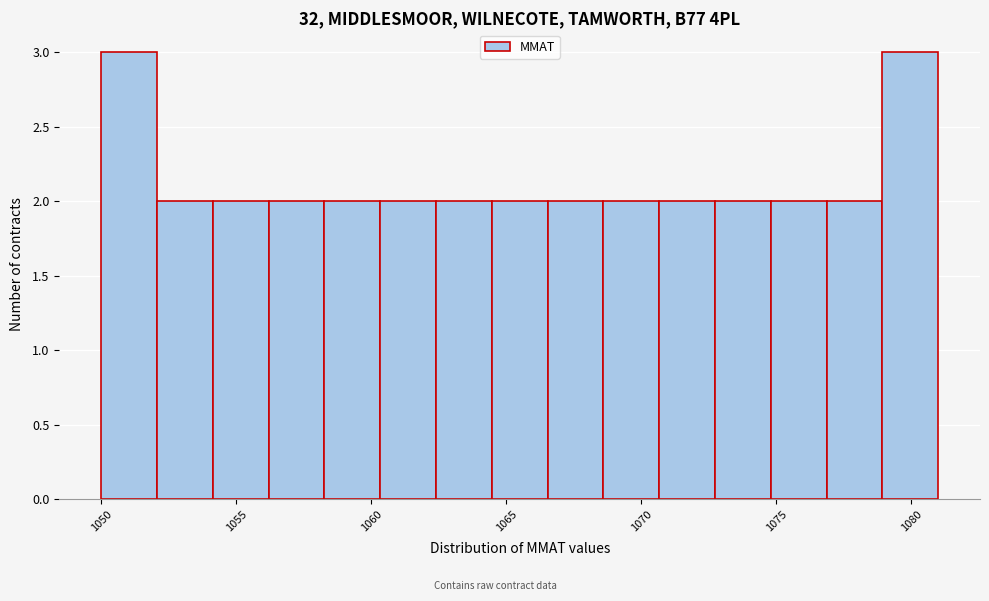

What is the height of the bar covering 1052.0 to 1054.0 on the x-axis? Neither the bar edges nor the heights are printed on the chart, so give them approximately, as read against the axes.

2